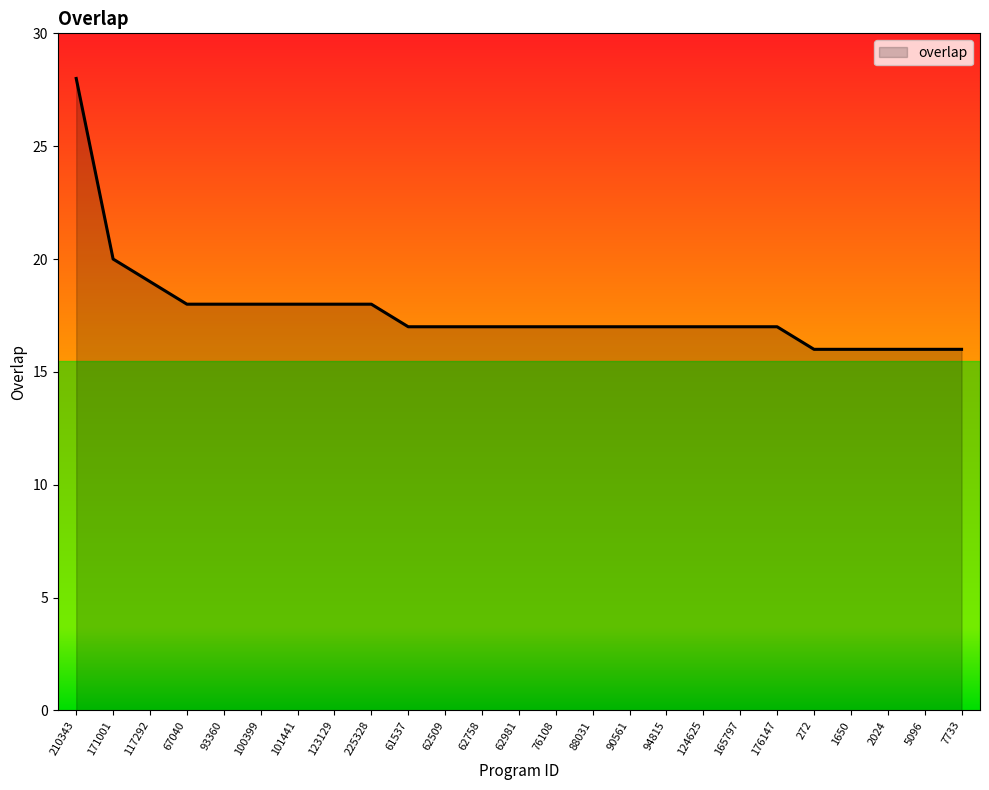

What is the average value?

18